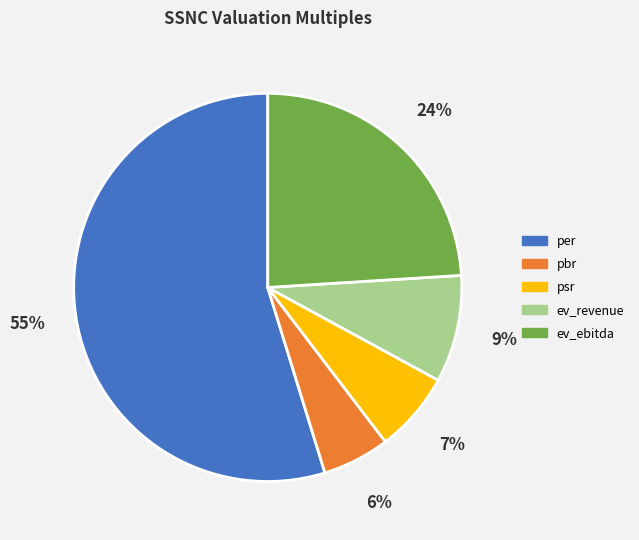

True or false: ev_ebitda accounts for 24% of the total.

True